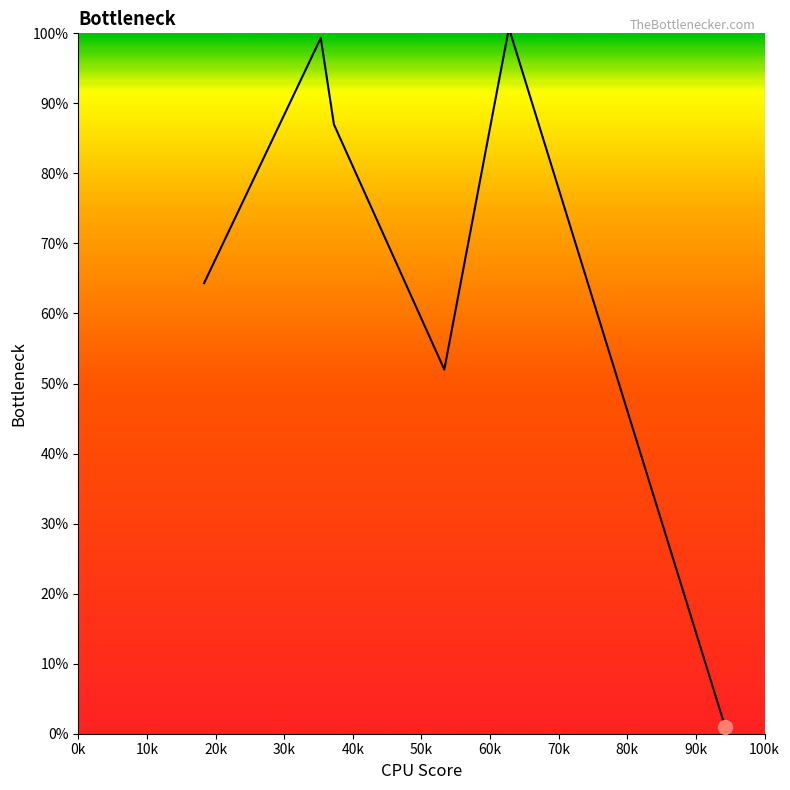

Reading left to right, extract all data points from this chart.

64.3	99.3	87.0	52.0	100.8	1.0